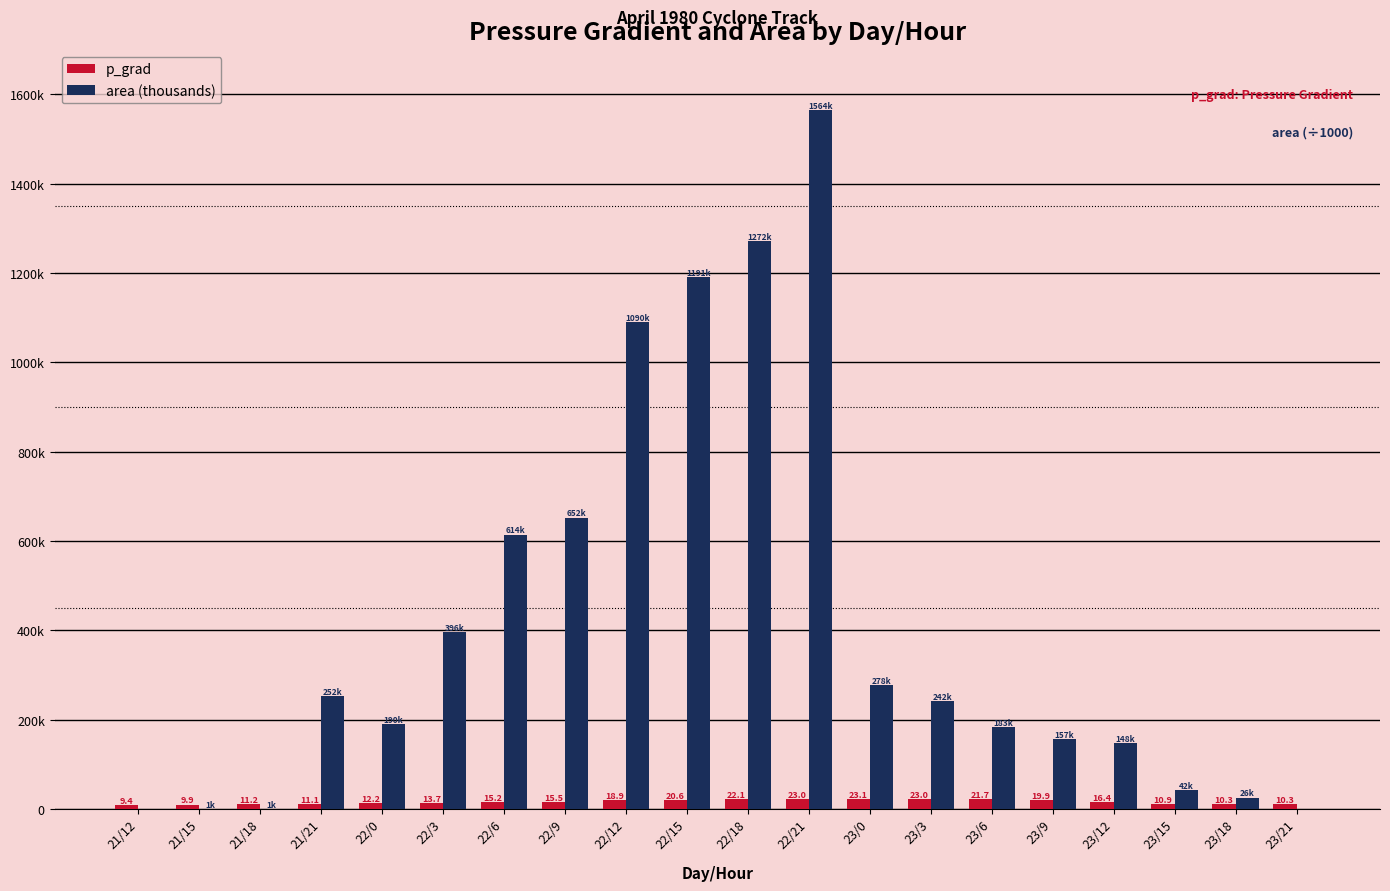

The area (thousands) series shows 425.2 at 23/0. True or false?

False